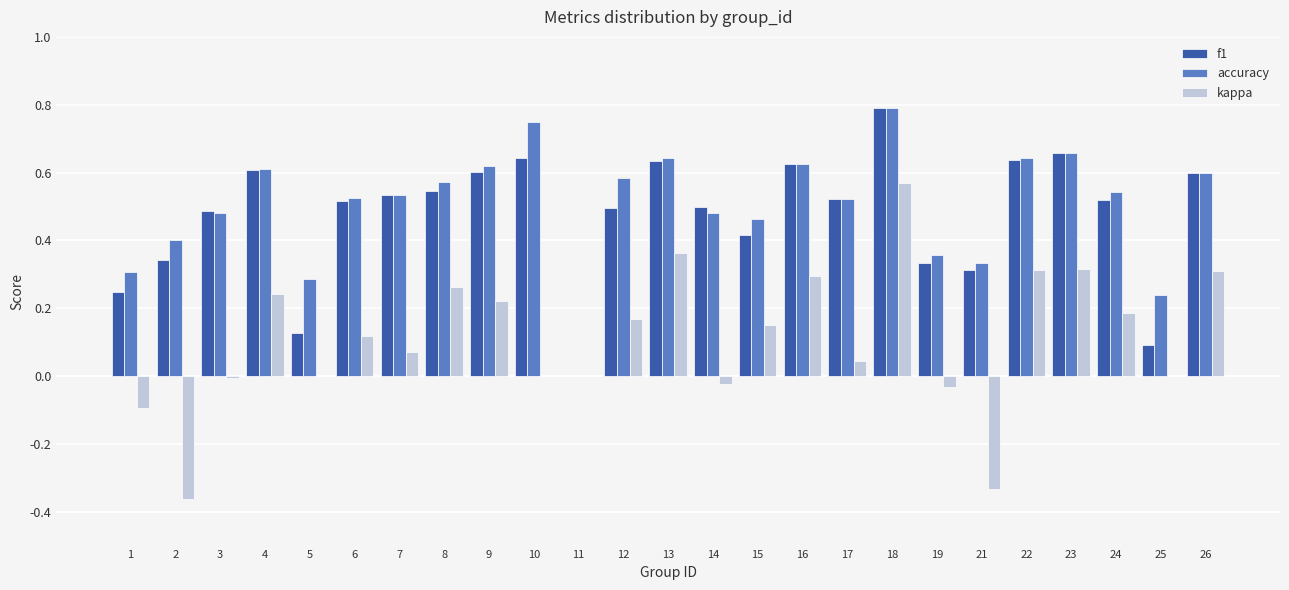

Between 15 and 26, which series saw the biggest shift?

f1